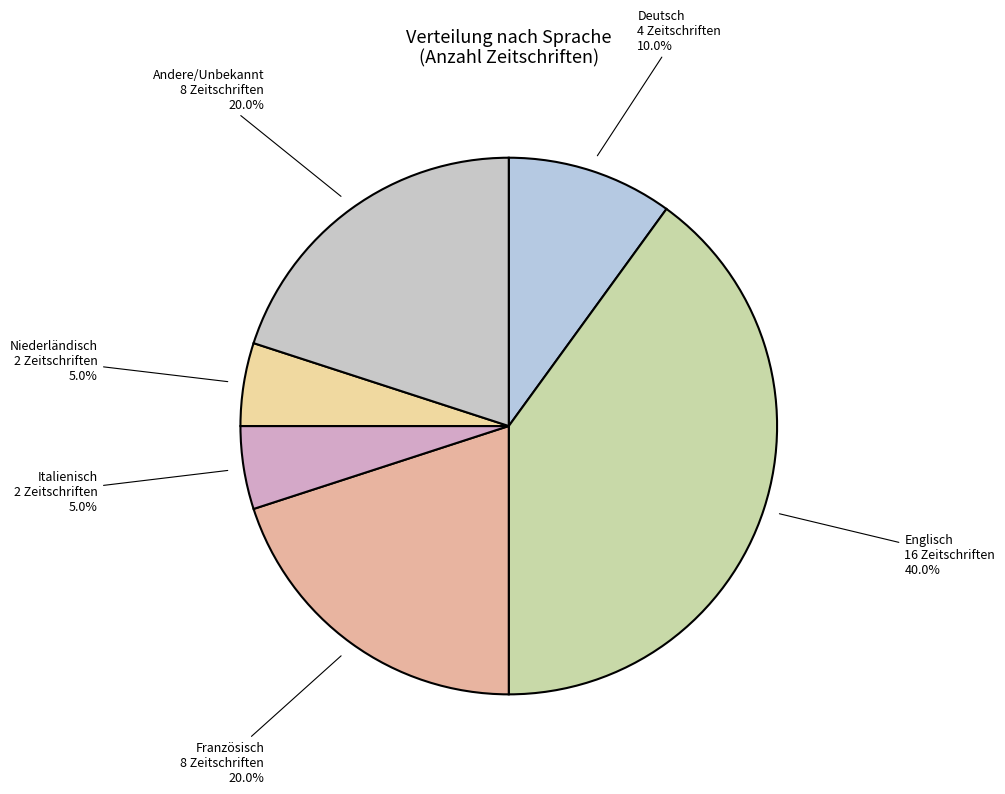

To the nearest percent, what is the difference between the largest and smallest slice percentages?

35%